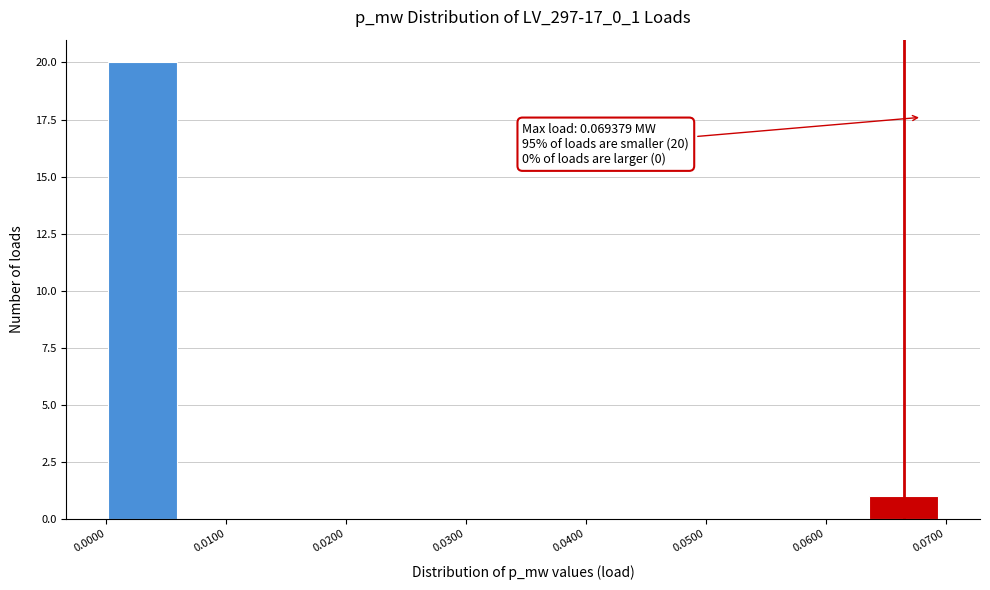

Over which range of the x-axis is the bar tallest?

0.000 to 0.006